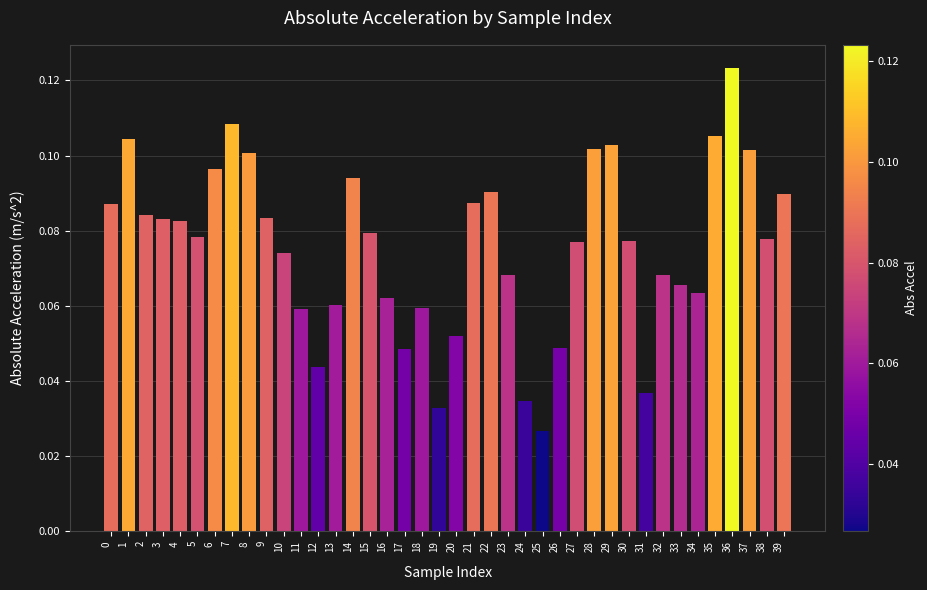

At which label is the value closest to 0?

25